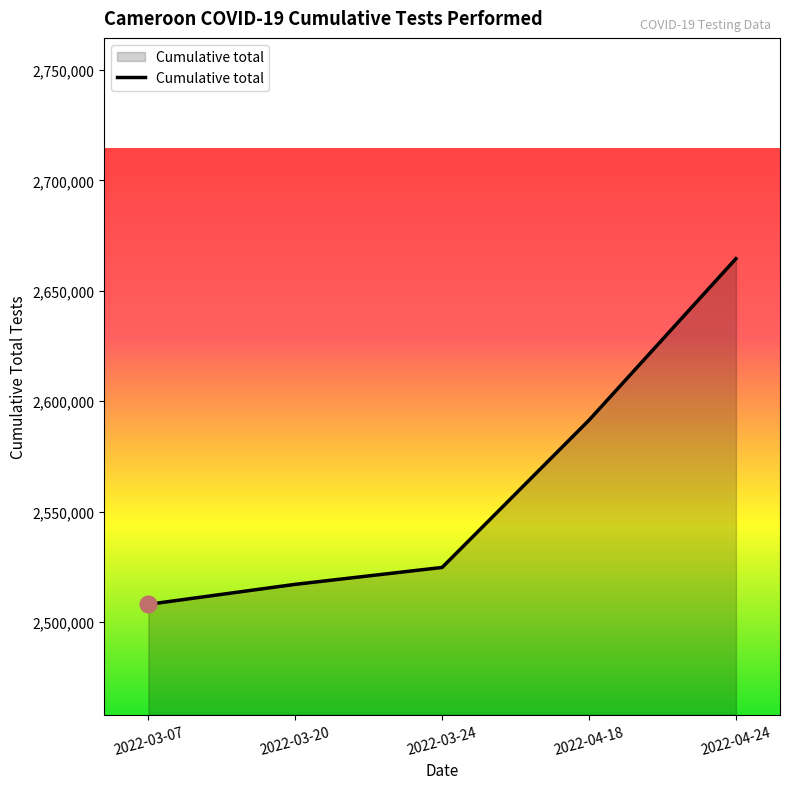

The value at 2022-03-20 is 2517016. True or false?

True